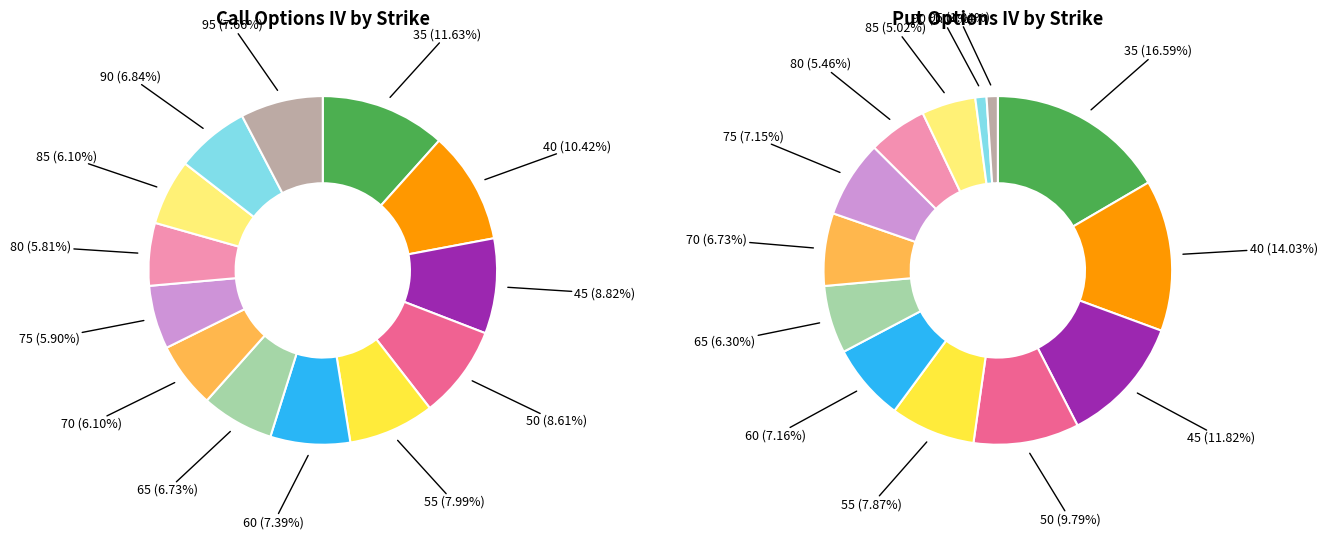

To the nearest percent, what percentage of the pie is 45?

9%